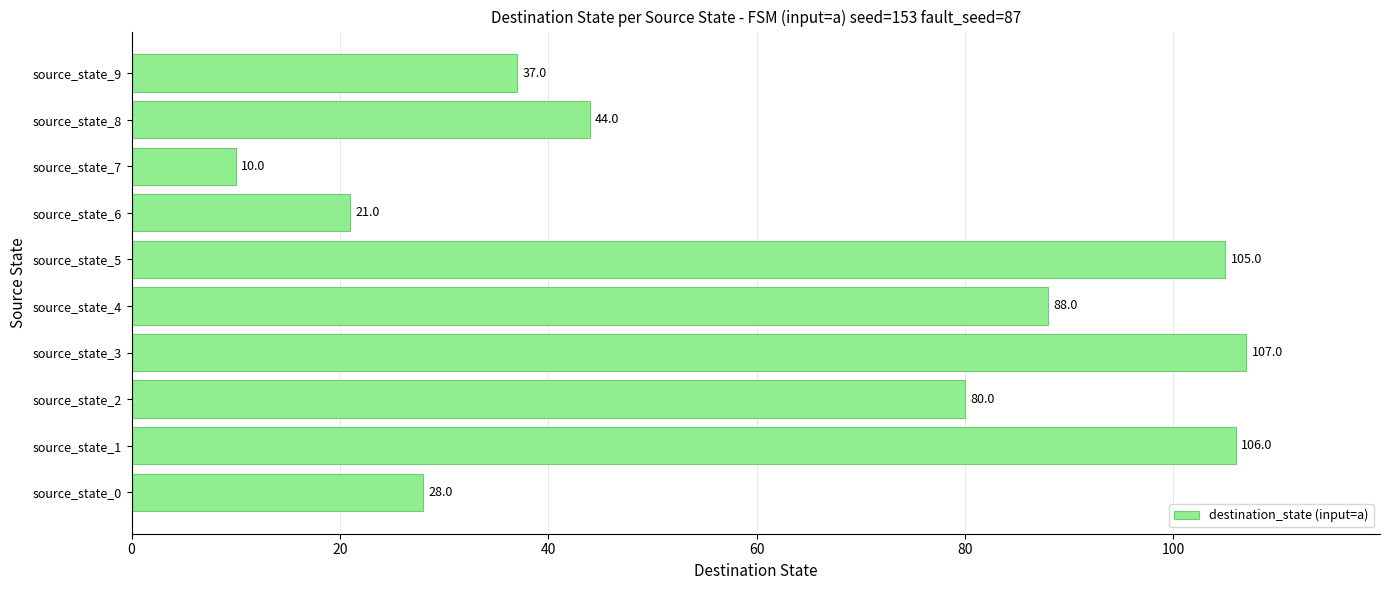

What is the difference between the maximum and minimum values?

97